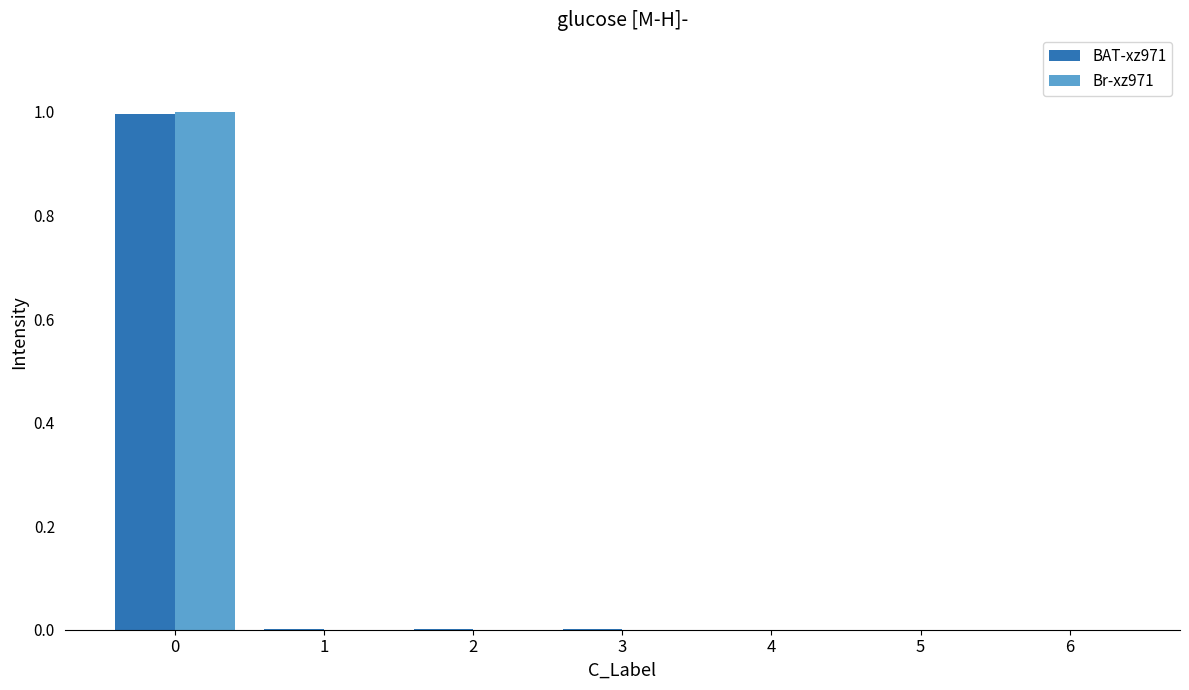

The Br-xz971 series shows 0.0 at 6. True or false?

True